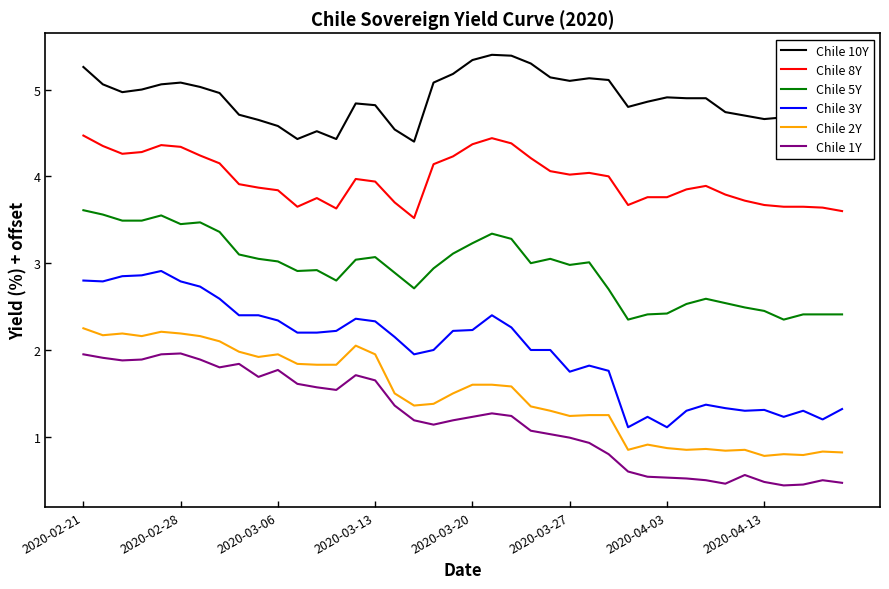

True or false: Chile 10Y and Chile 3Y cross at least once.

False